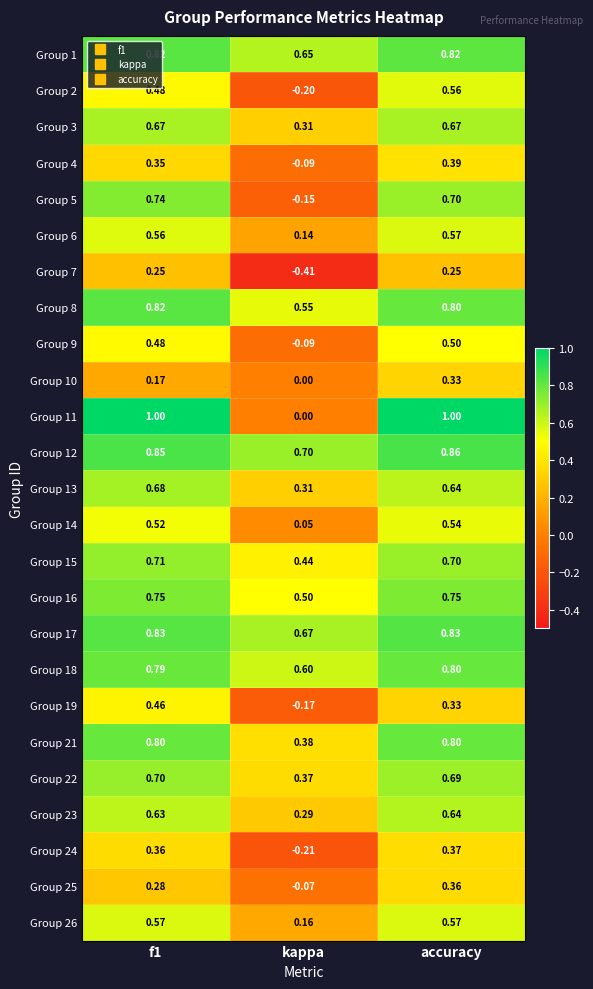

At which label is Group 22 closest to 0?

kappa